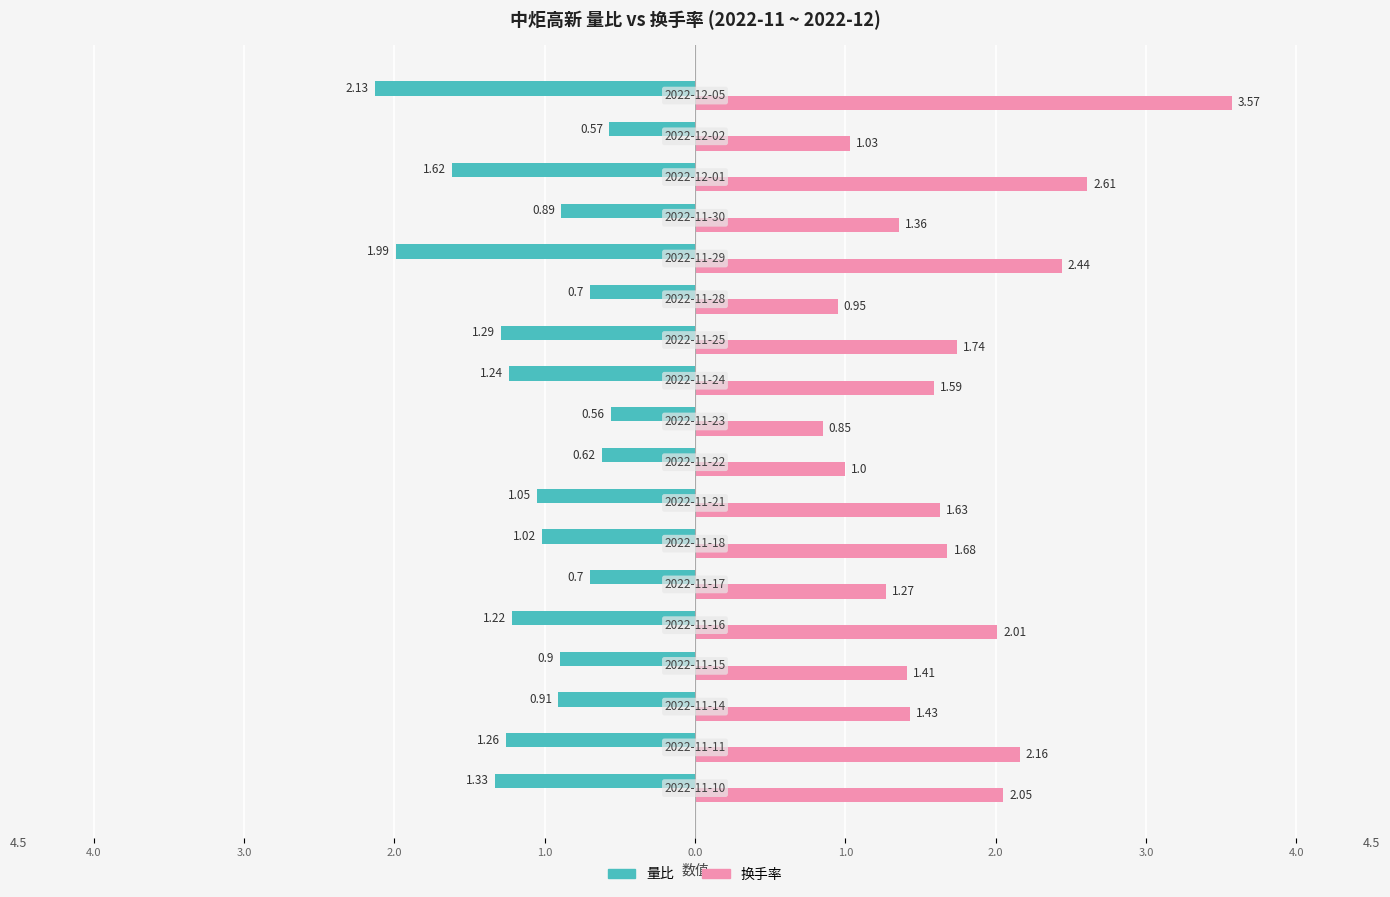

What are all the series names shown in the legend?

量比, 换手率